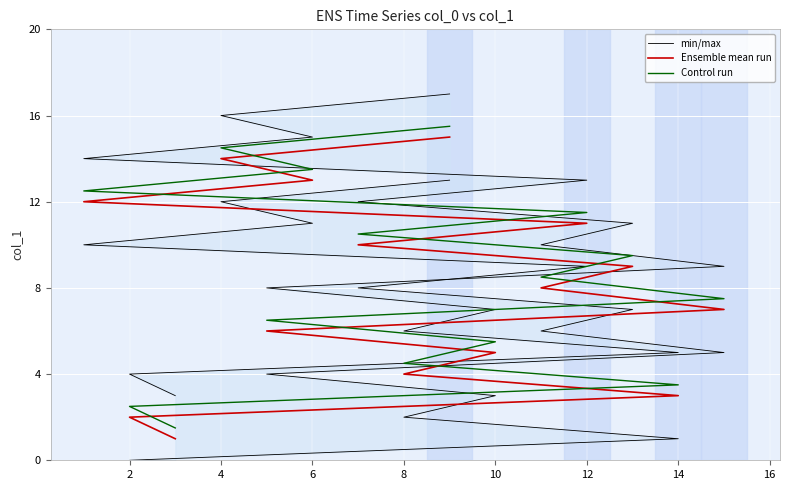

What is the difference between the second highest and second lowest values in the min/max series?

12.0